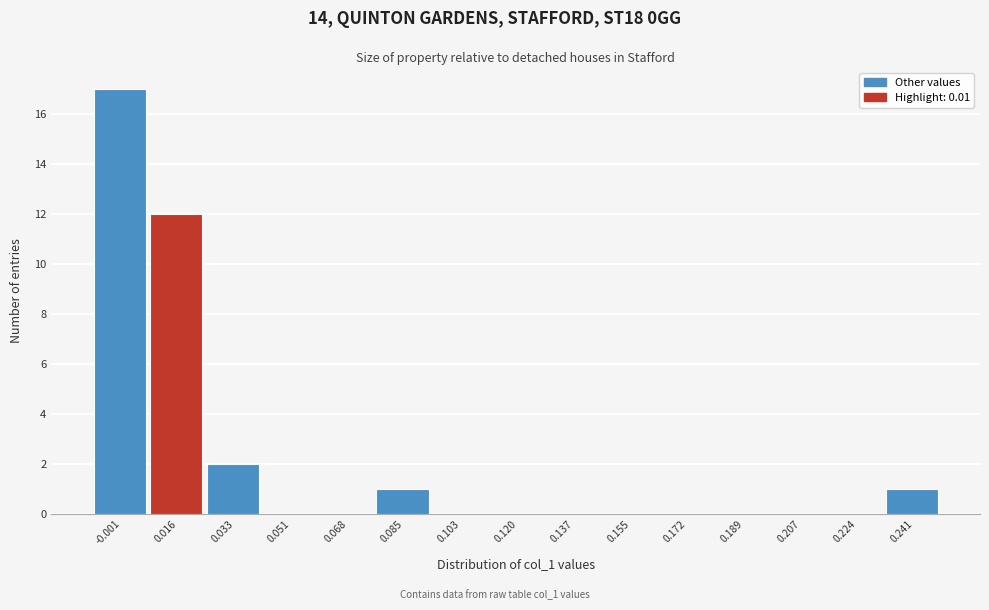

Which range on the x-axis has the tallest bar?

-0.010 to 0.008